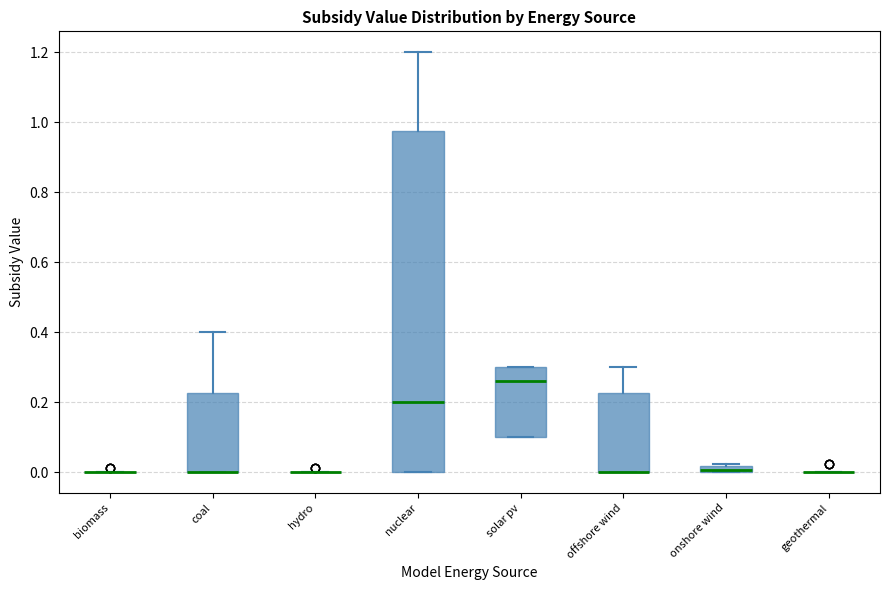

Comparing the boxes themselves (not the whiskers), which one is the tallest?

nuclear